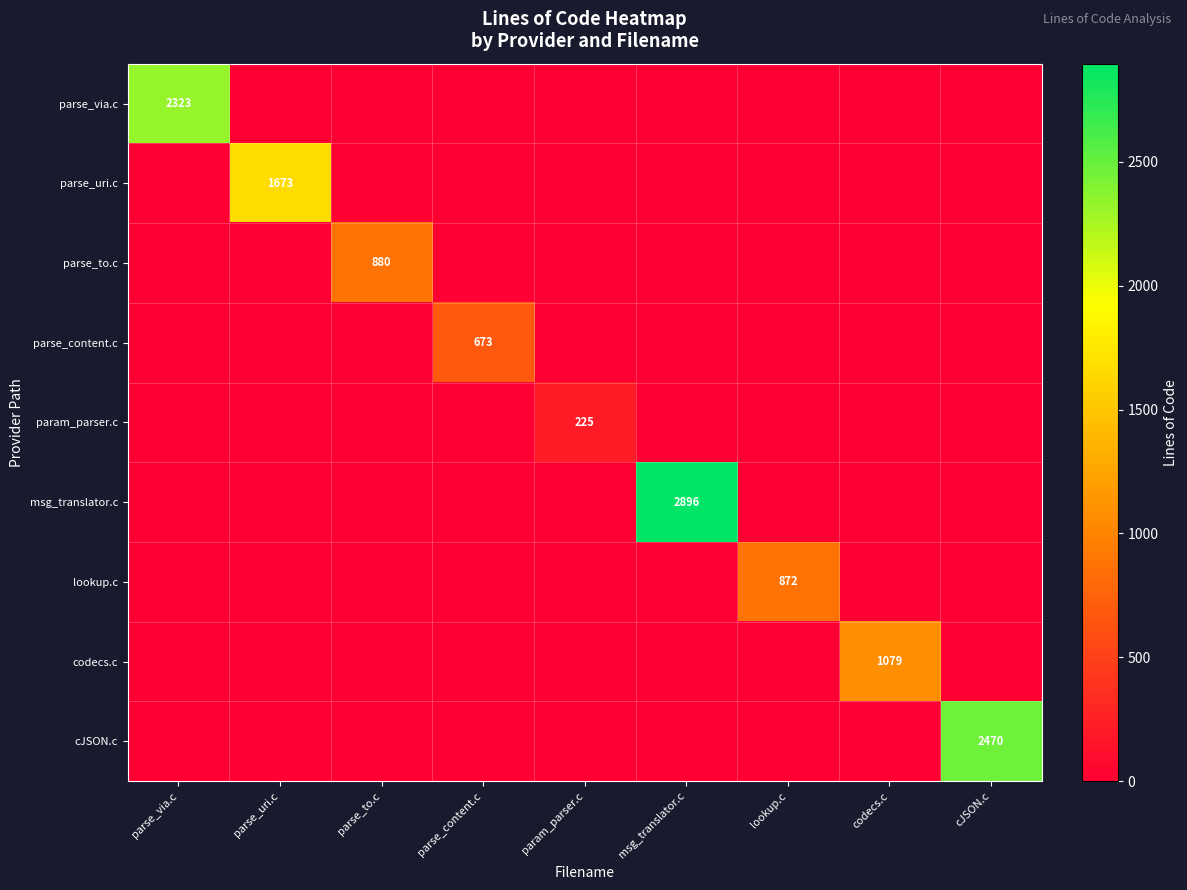

Between parse_uri.c and lookup.c, which is larger?

parse_uri.c